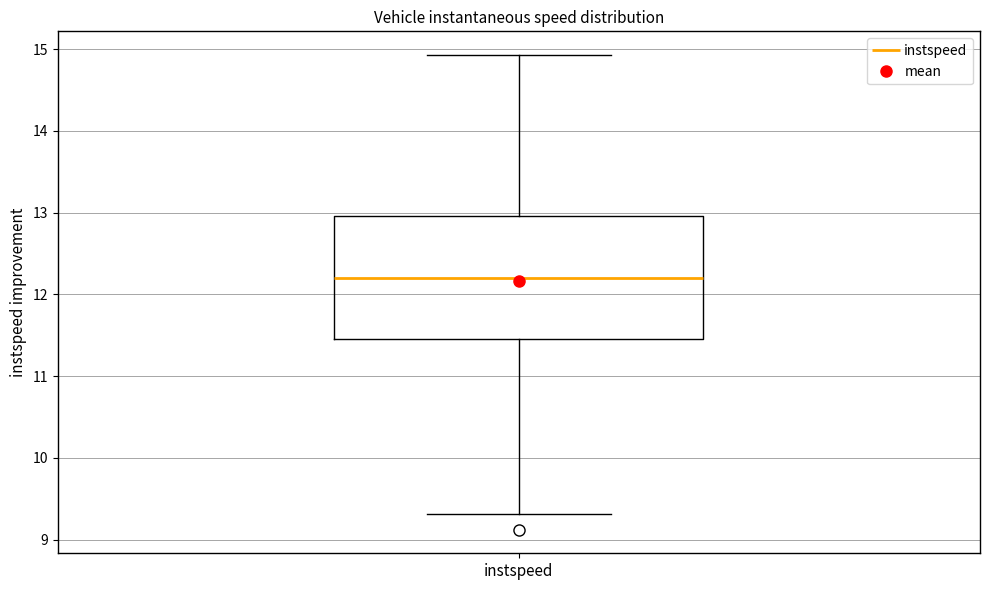

Transcribe this box plot: give where the median line is, the range the box spans, and where the two whiskers end, as read against the y-axis. The values are not printed on the chart, so give them approximately, as read against the axis.

median 12.2, box 11.5 to 13.0, whiskers 9.3 to 14.9